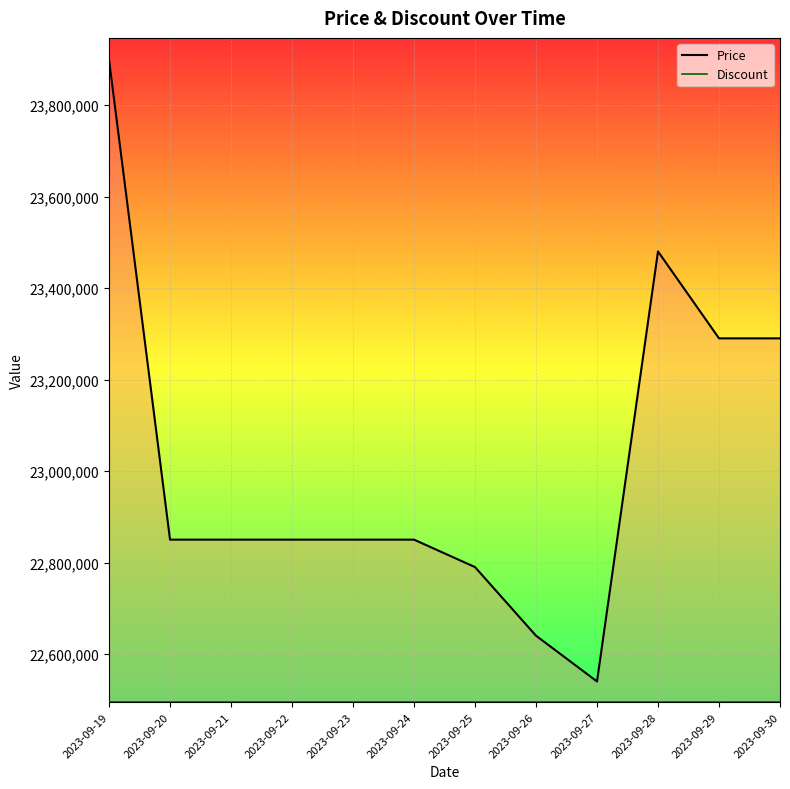

Reading right to left, extract all data points from this chart.

Price: 23290000	23290000	23480000	22540000	22640000	22790000	22850000	22850000	22850000	22850000	22850000	23899000
Discount: 22494920	22494920	22494920	22494920	22494920	22494920	22494920	22494920	22494920	22494920	22494920	22494920